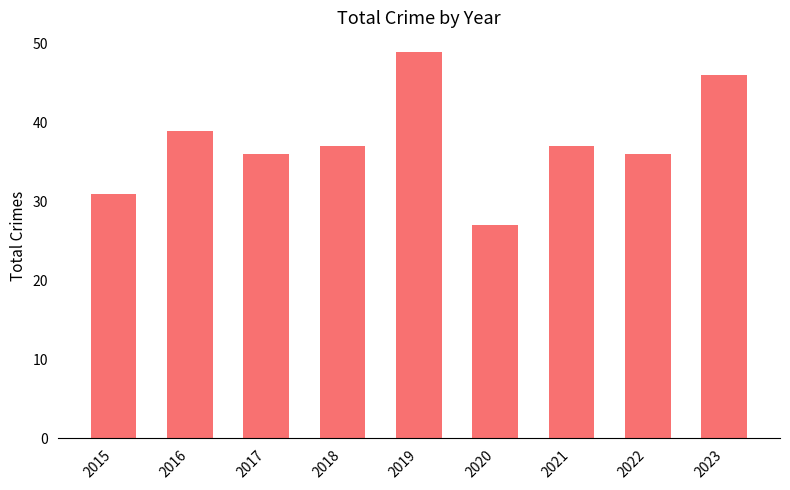

Reading left to right, transcribe all the data shown in this chart.

31	39	36	37	49	27	37	36	46